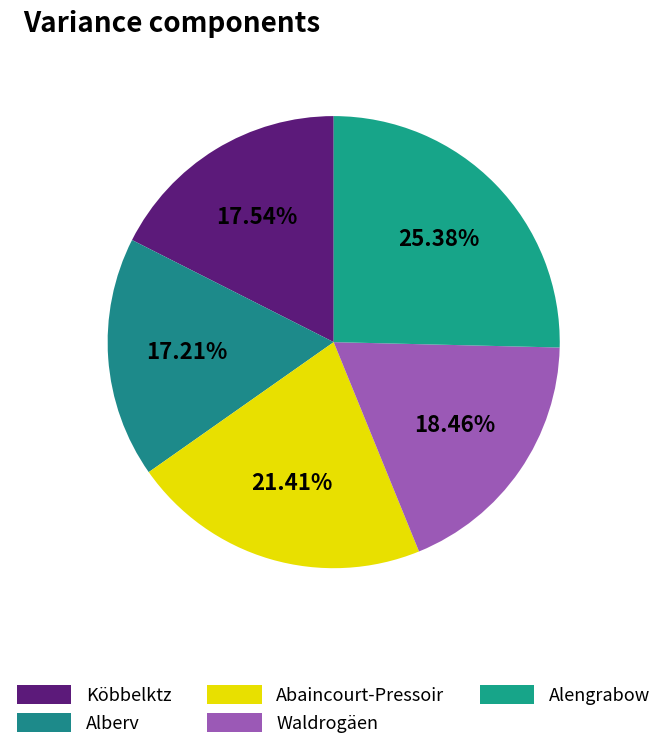

What percentage is the Waldrogäen slice, to the nearest percent?

18%